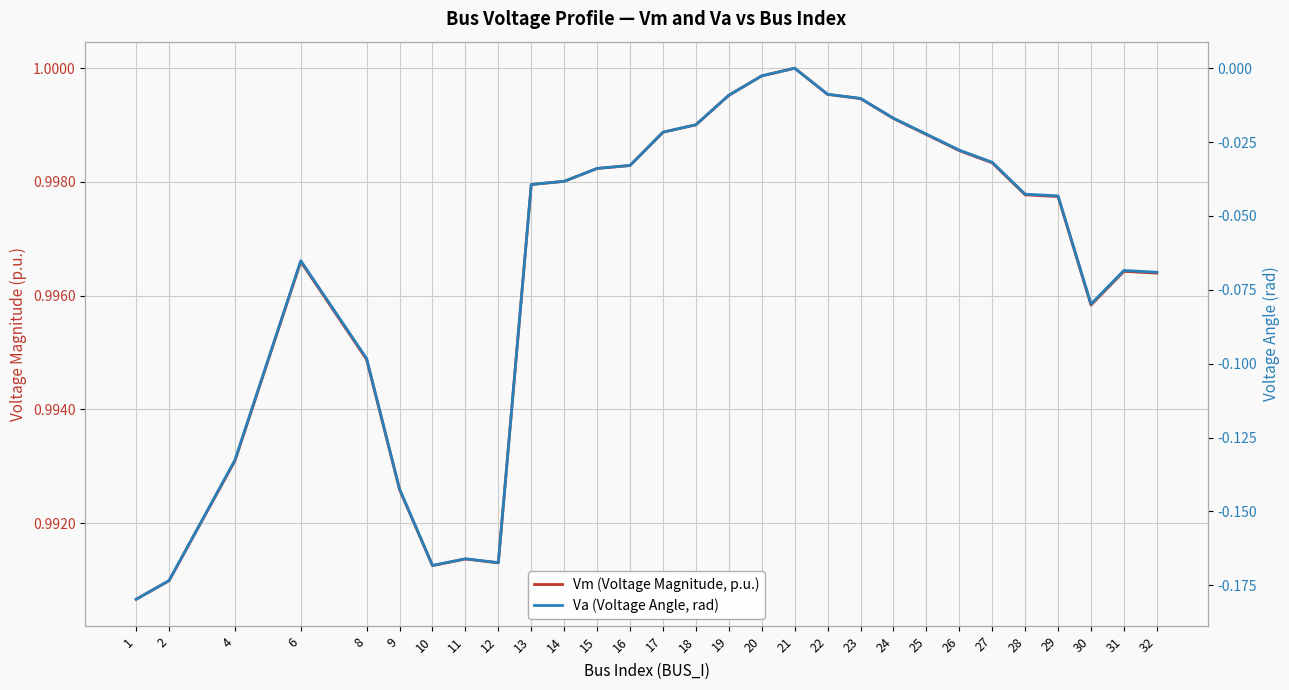

In Va (Voltage Angle, rad), how many points are higher than both neighbors (excluding endpoints)?

4